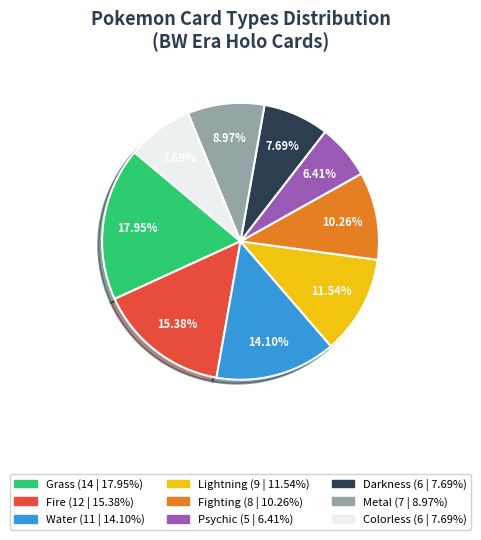

How many segments does this pie chart have?

9